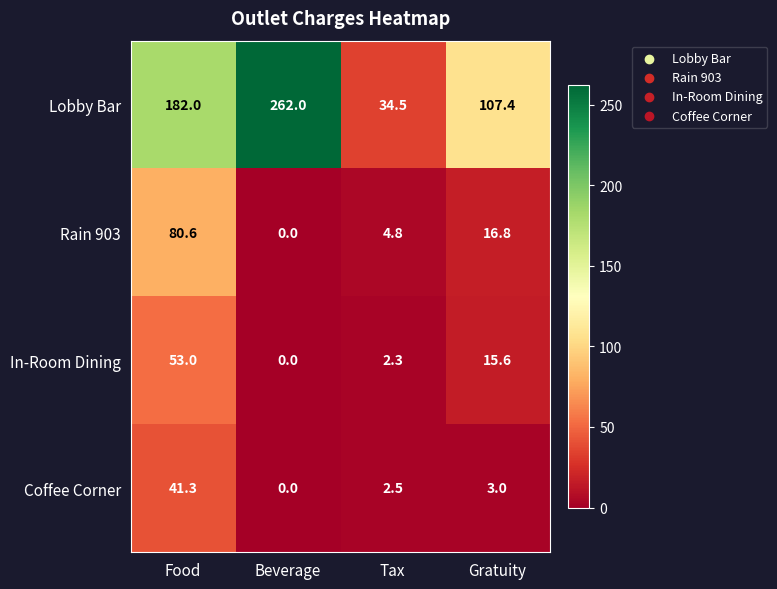

Is it true that Rain 903 equals 1.8 at Tax?

False